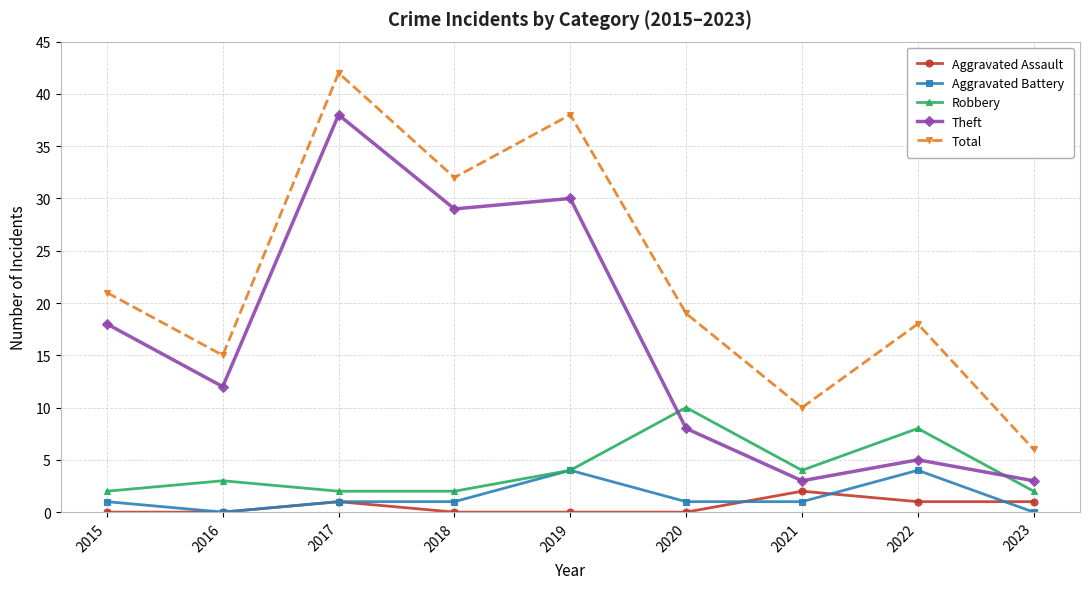

What is the value of the Aggravated Battery point at the 6th from the left?

1